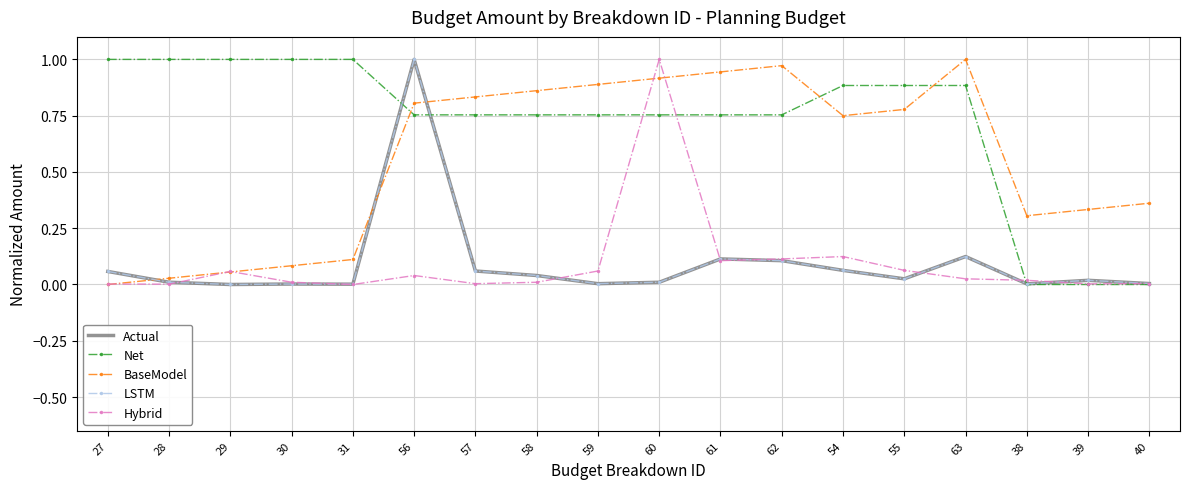

What is the label of the 18th point from the left?

40